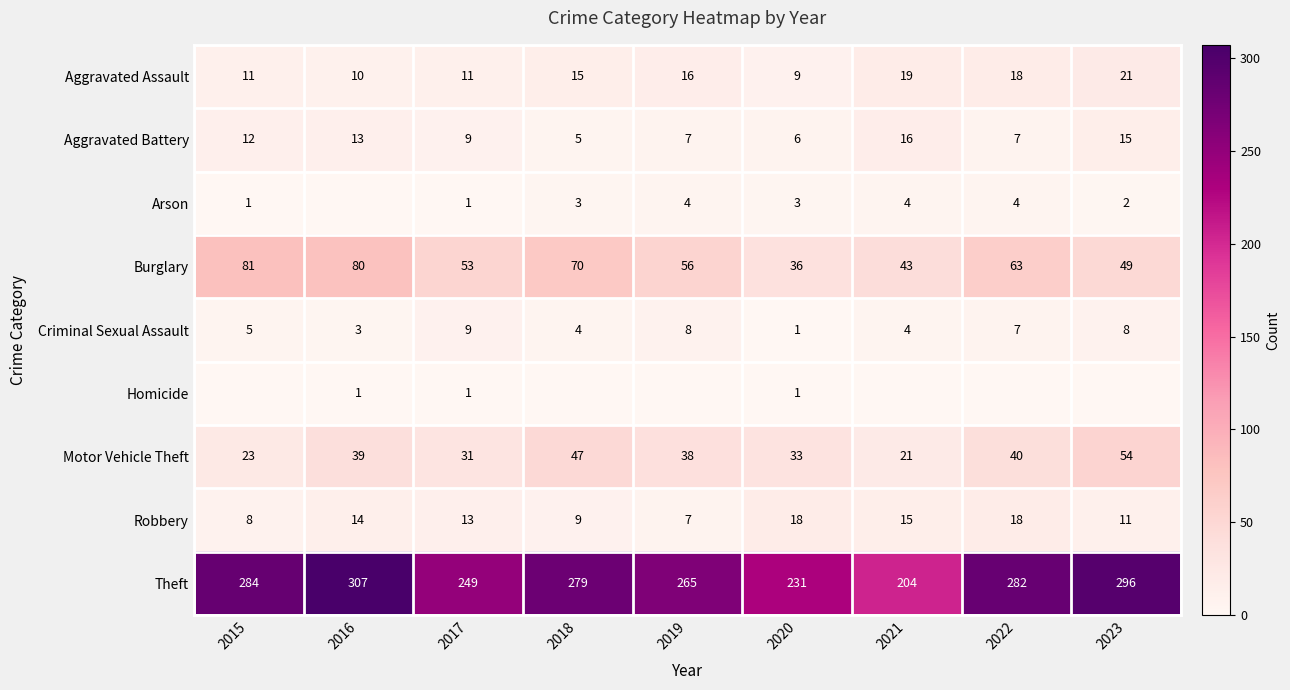

What is the minimum value for Aggravated Battery?

5